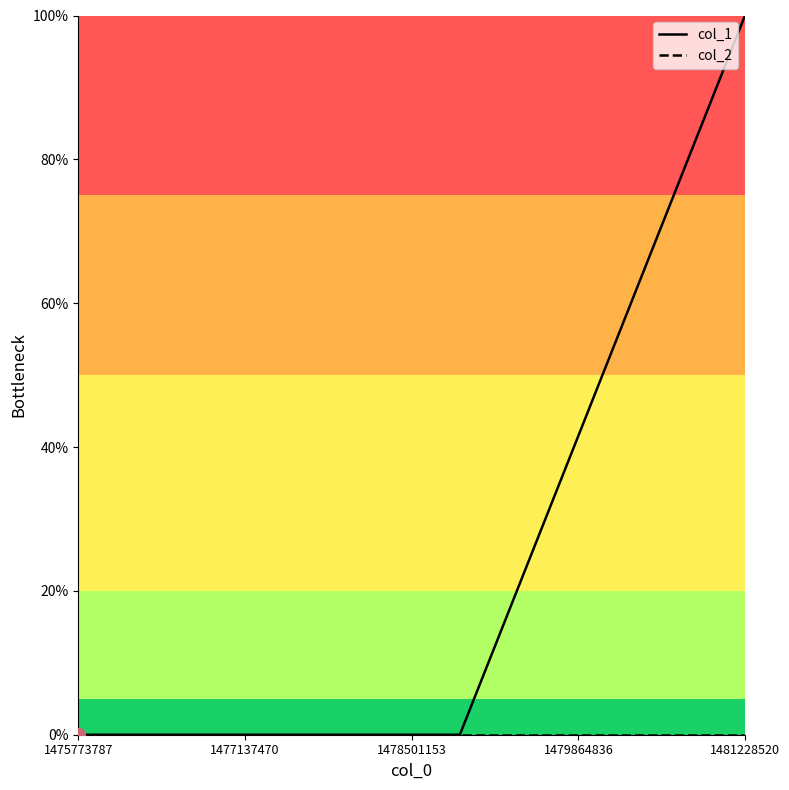

Does the chart have visible grid lines?

No